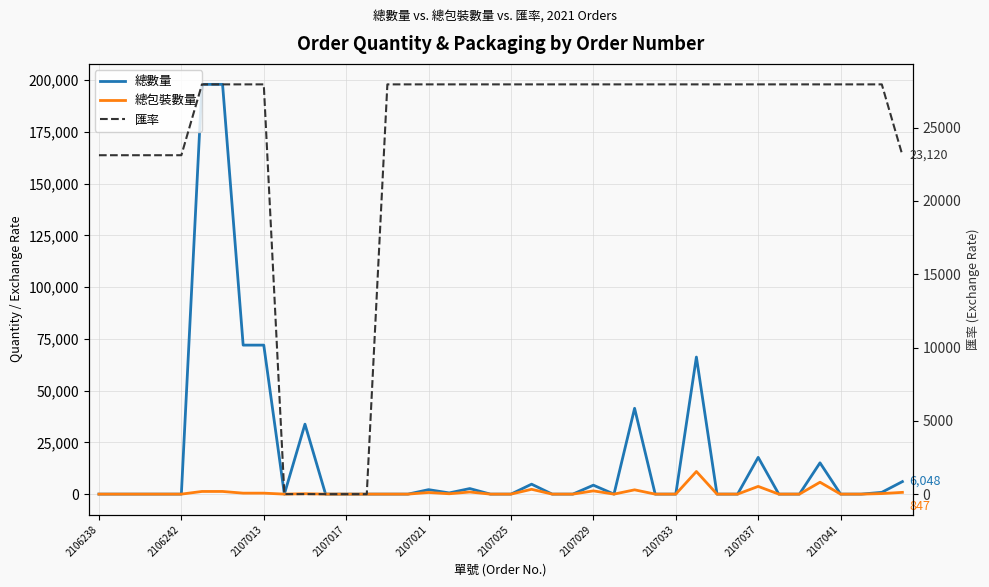

Which category has the lowest value in the 總數量 series?

2106238